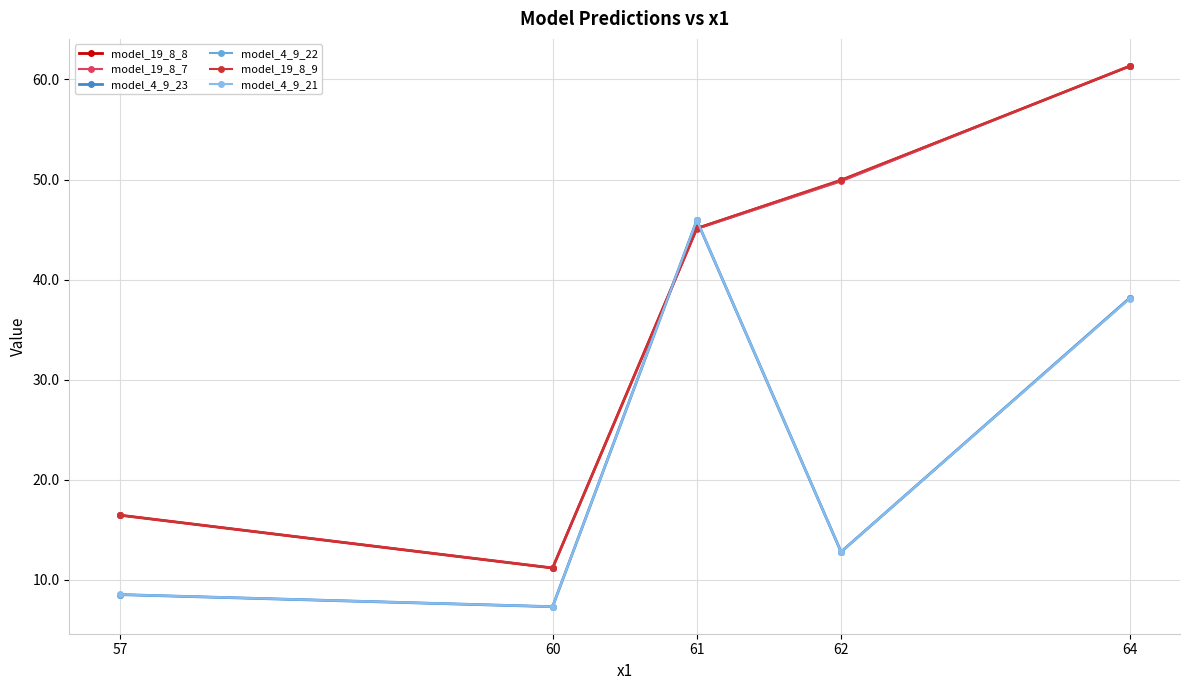

True or false: model_4_9_22 has a value of 3.4 at 60.

False